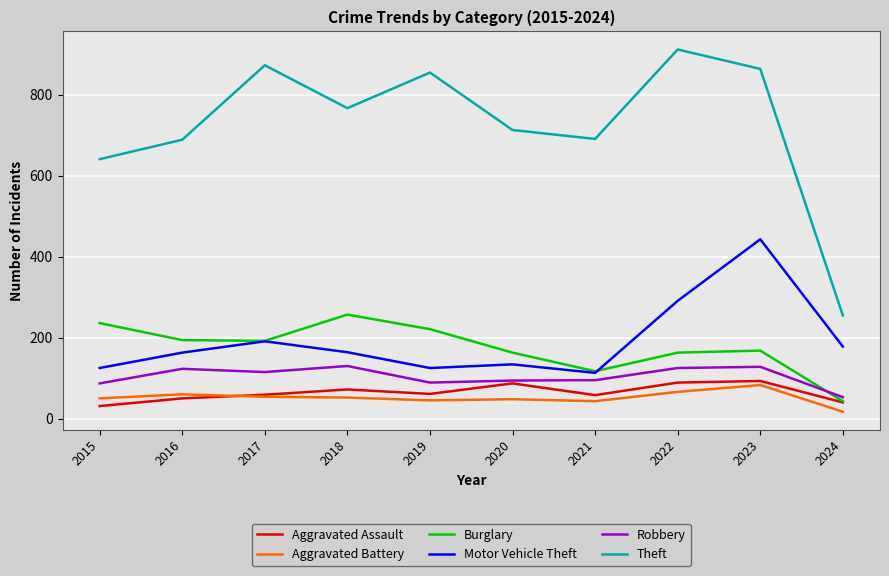

What is the lowest value of the Aggravated Assault series?

31